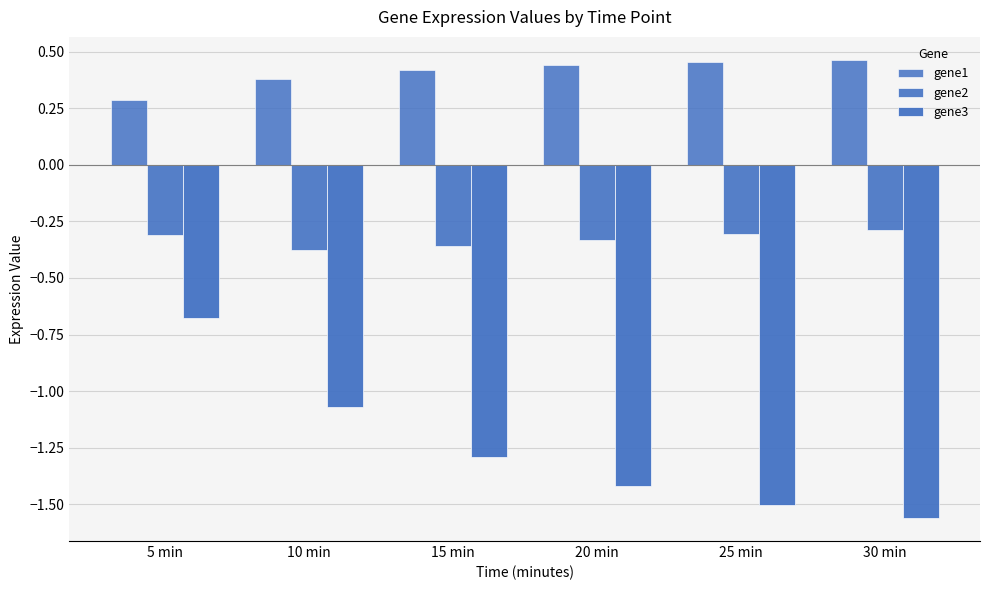

The value of gene2 at 10 min is -0.2. True or false?

False